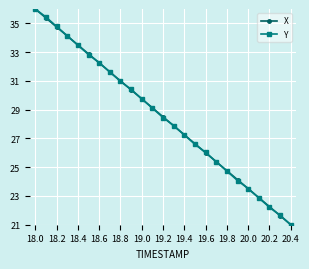

What is the smallest value displayed?

21.0